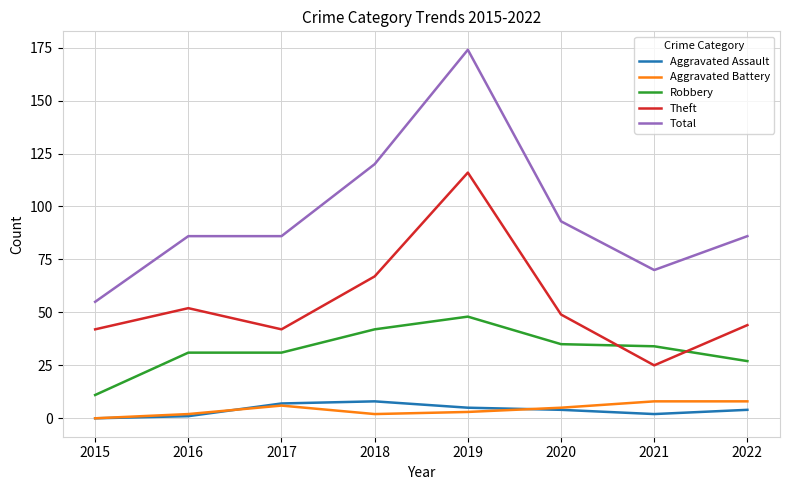

The value of Theft at 2020 is 49. True or false?

True